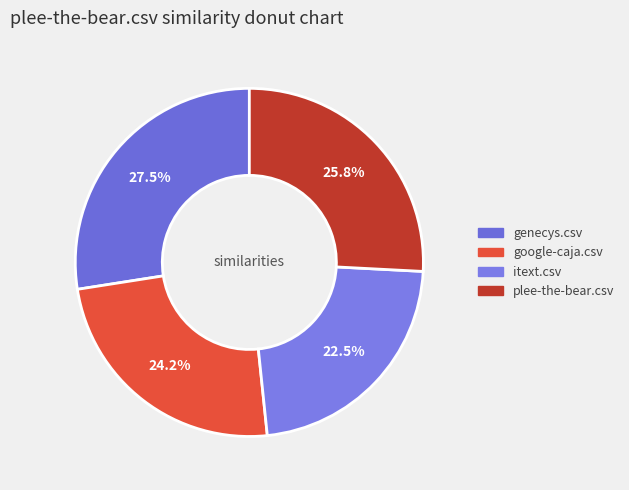

True or false: genecys.csv accounts for 27% of the total.

True